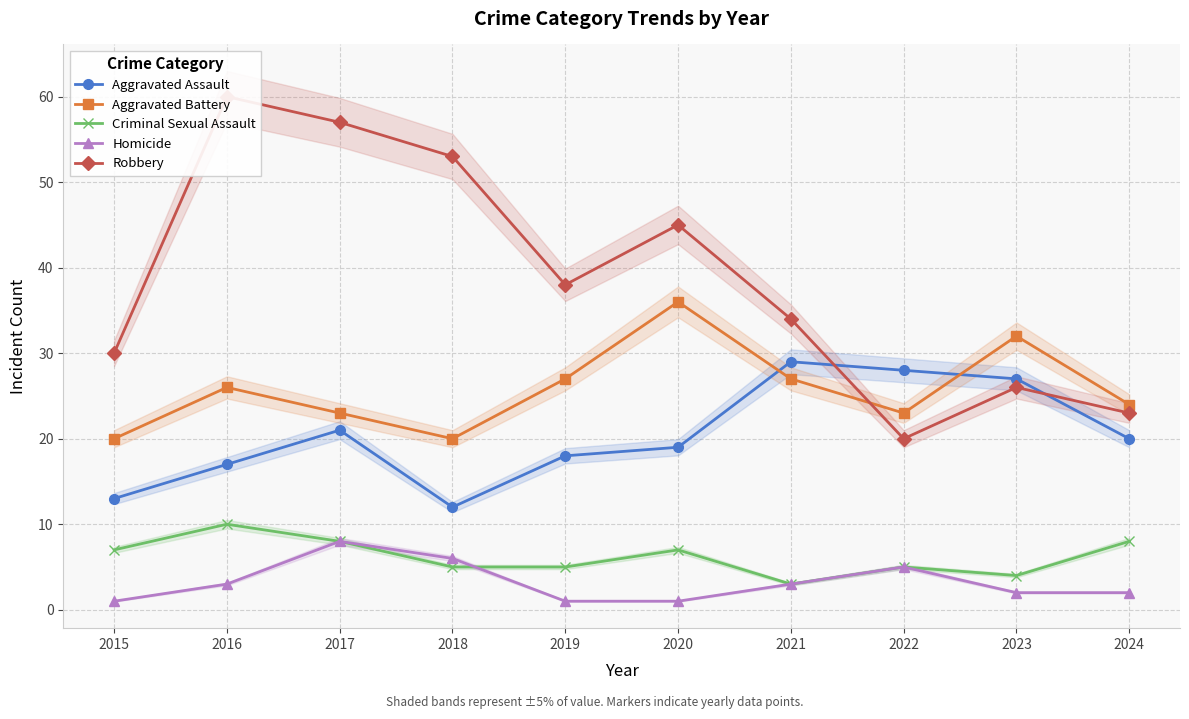

What is the difference between the second highest and minimum values in the Criminal Sexual Assault series?

5